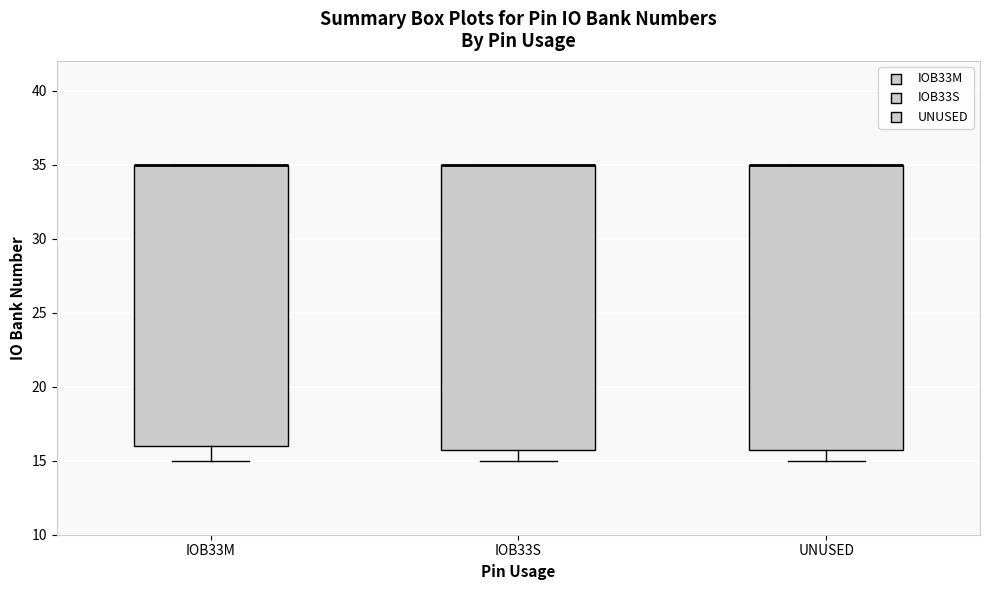

Where is the lower edge of the box for UNUSED on the y-axis? The values are not printed on the chart, so give them approximately, as read against the axis.

16